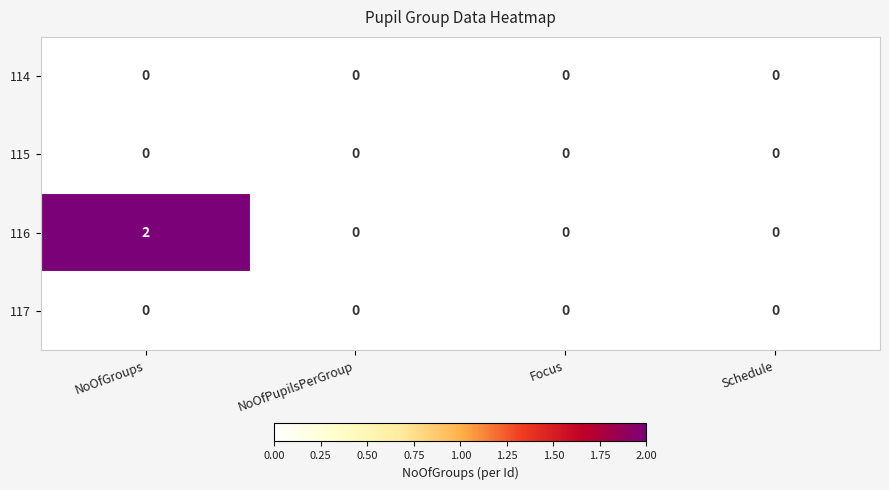

At which category does the chart reach its peak across all series?

NoOfGroups